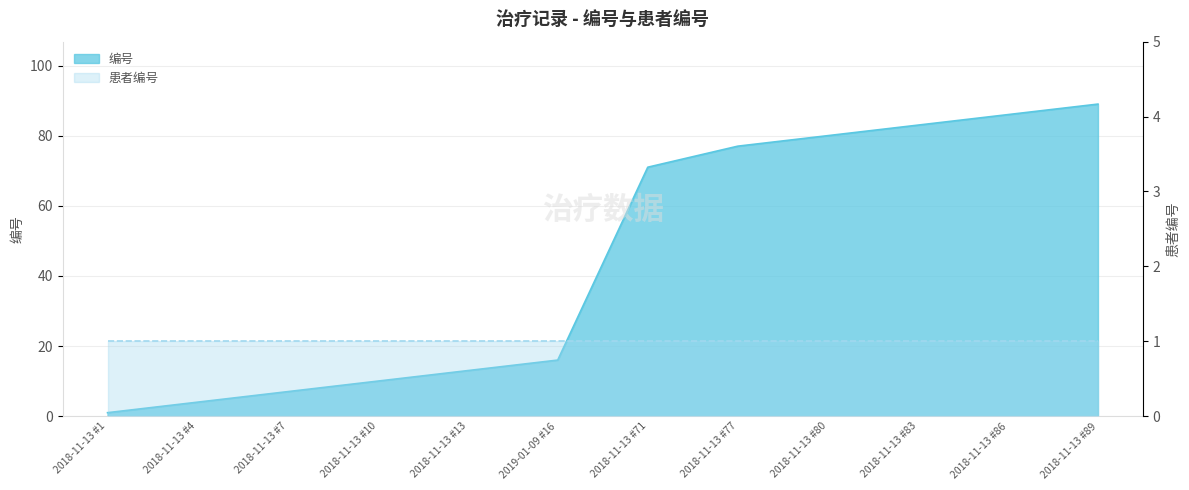

How many data points are less than 71?

6